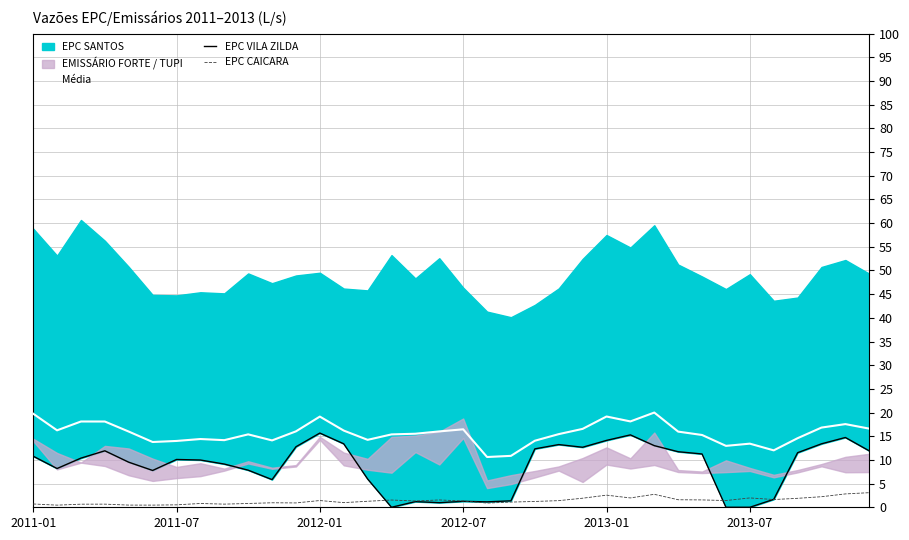

True or false: Média and EPC CAICARA cross at least once.

False